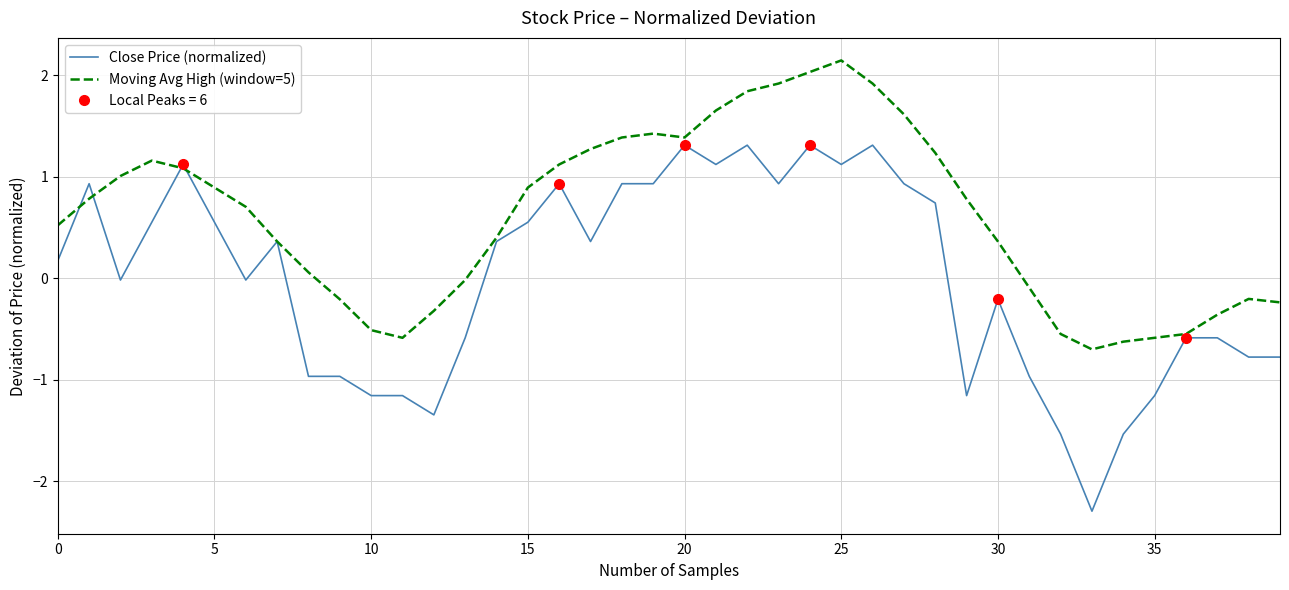

Which series has the largest total across all categories?

Moving Avg High (window=5)